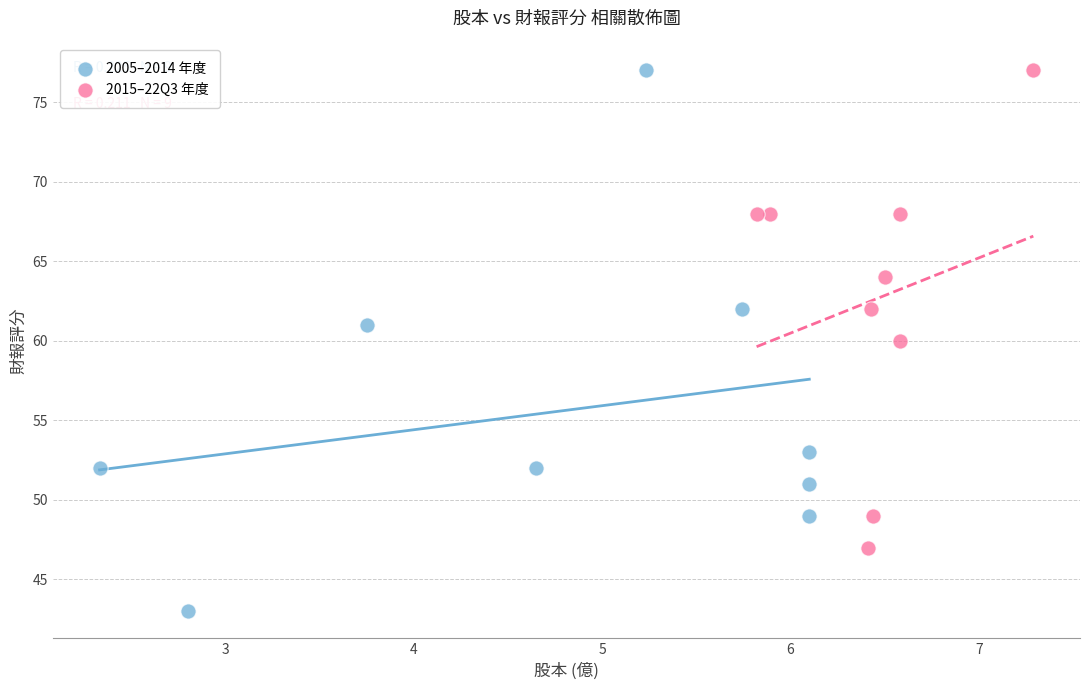

Which series contains the lowest Y value?

2005–2014 年度